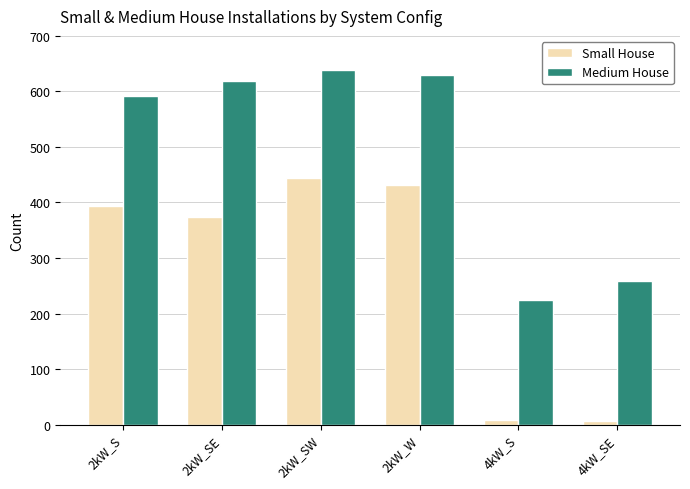

Which series has the largest range (max minus min)?

Small House